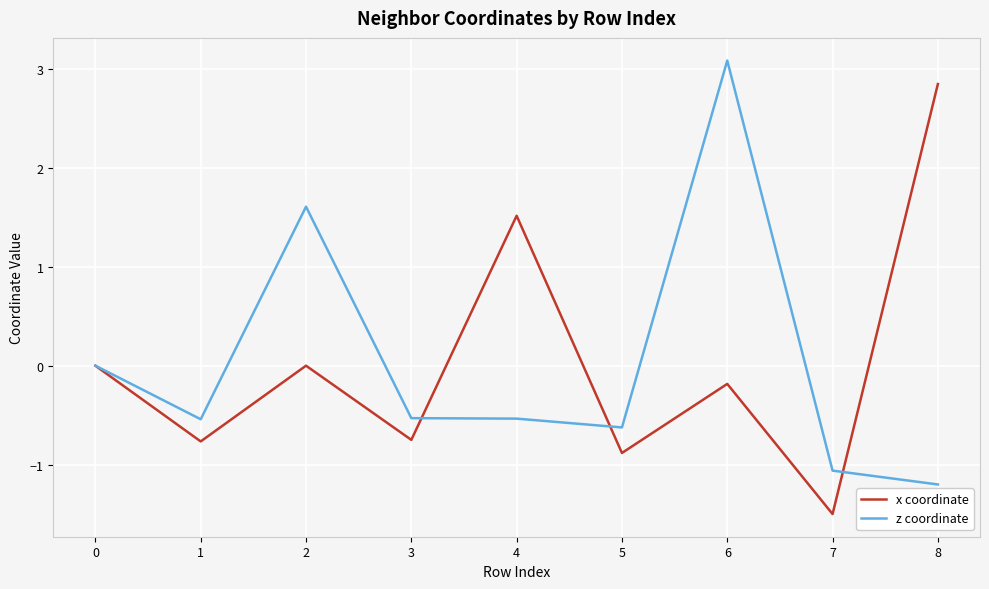

List the series in order of their peak value, lowest first.

x coordinate, z coordinate